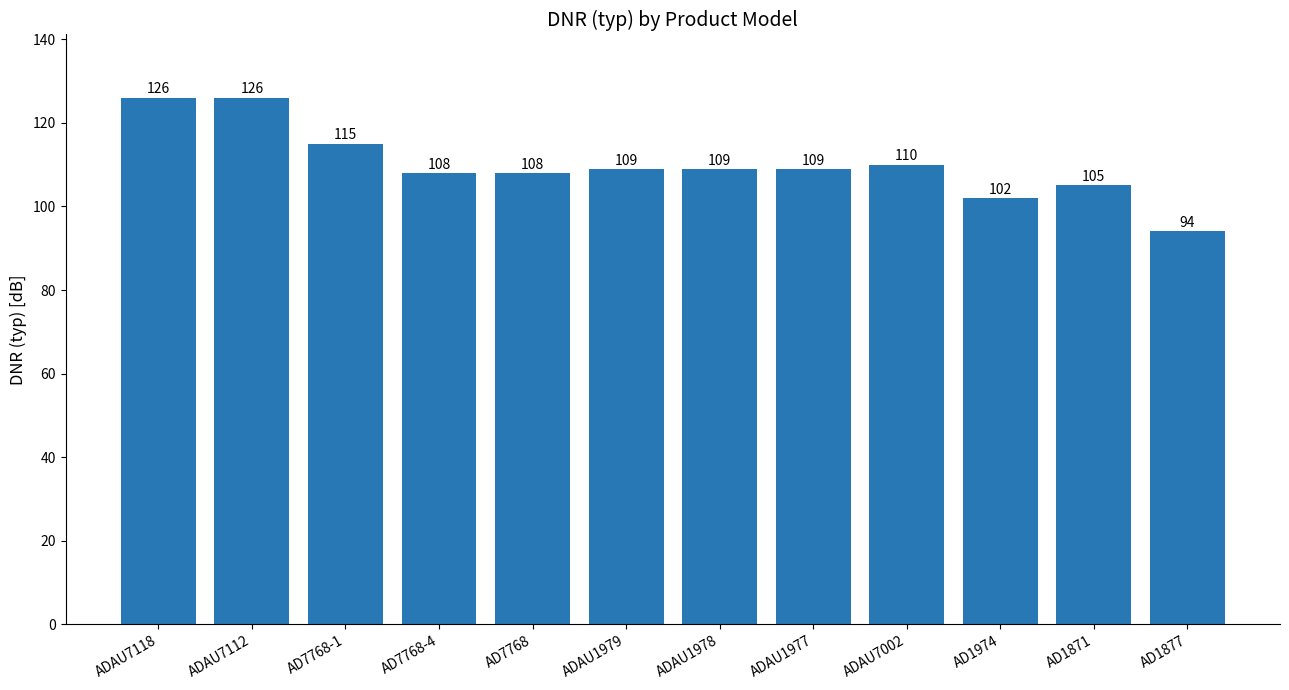

Reading right to left, list all the values displayed in this chart.

94	105	102	110	109	109	109	108	108	115	126	126